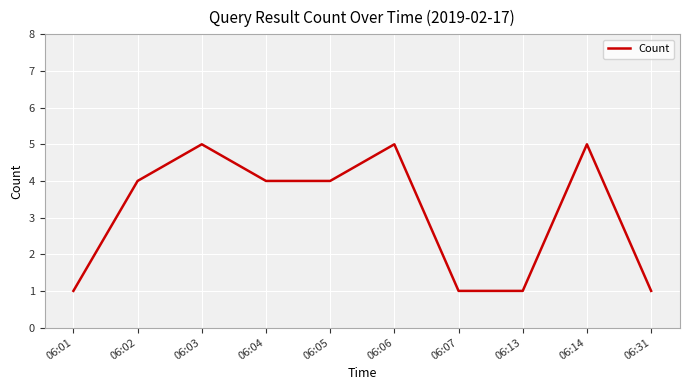

How many interior local peaks (higher than both neighbors) does the data have?

3